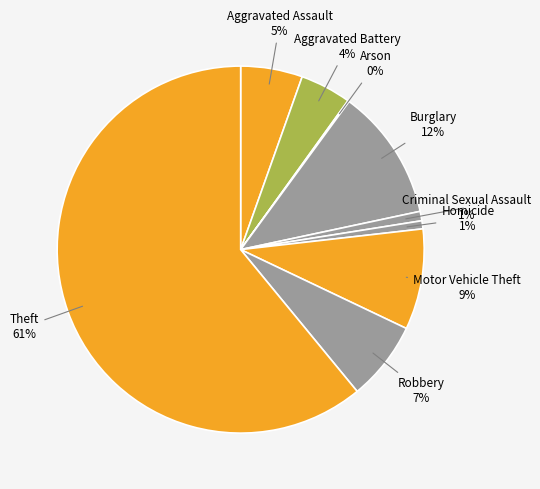

Does any single category account for the majority?

Yes